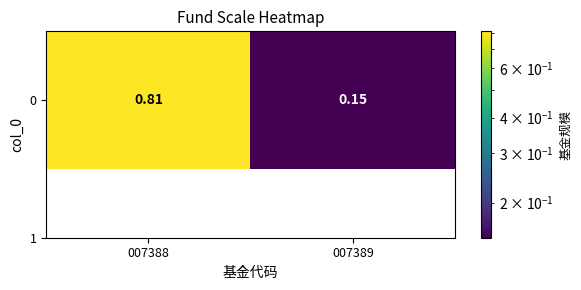

Reading left to right, extract all data points from this chart.

0.8	0.1